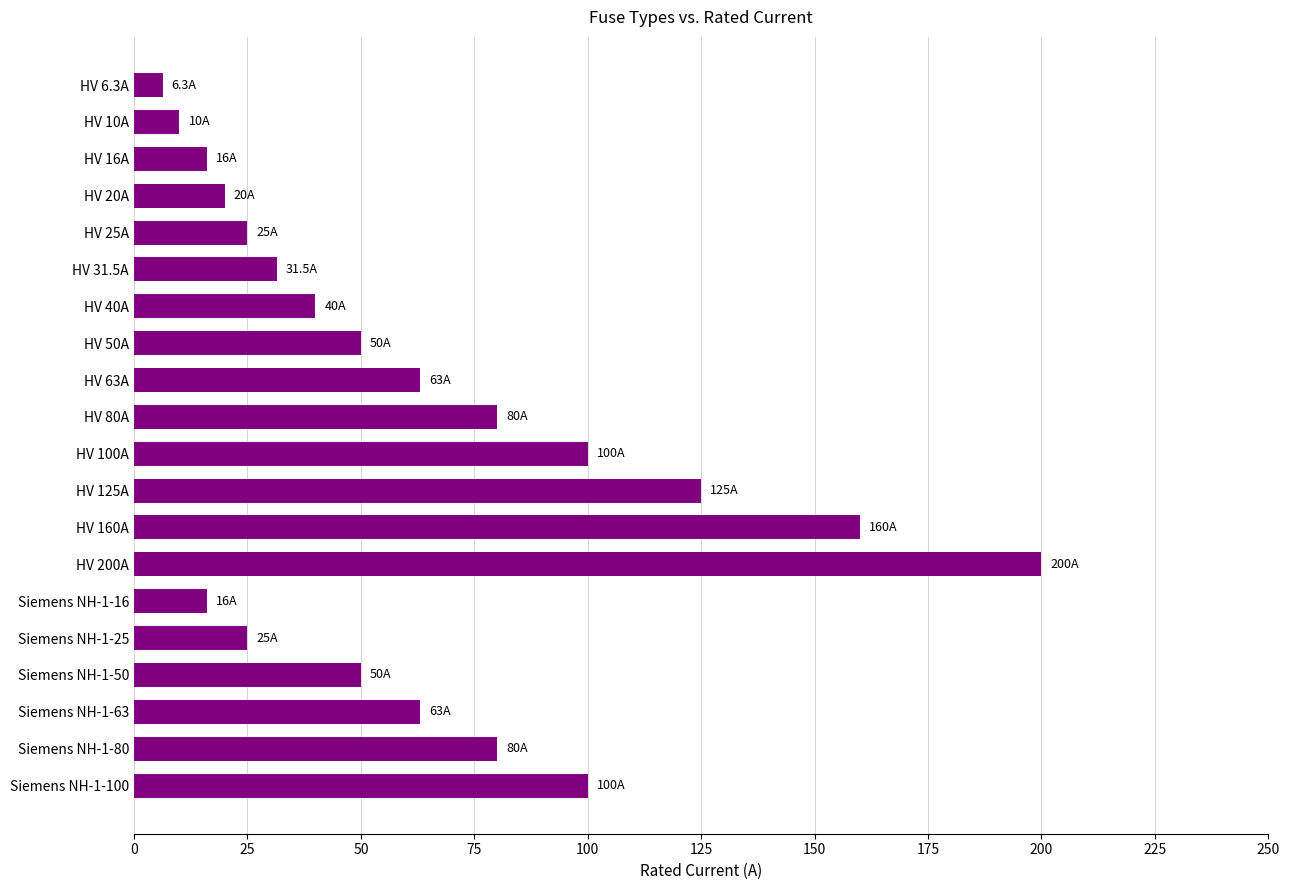

The value at HV 63A is 16.4. True or false?

False